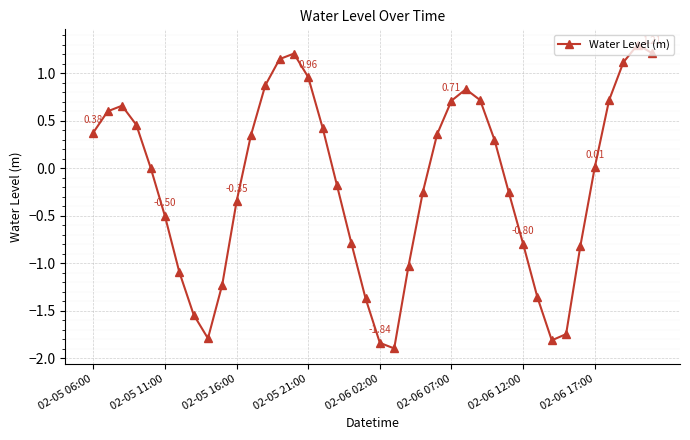

Count the number of data series in this chart.

1